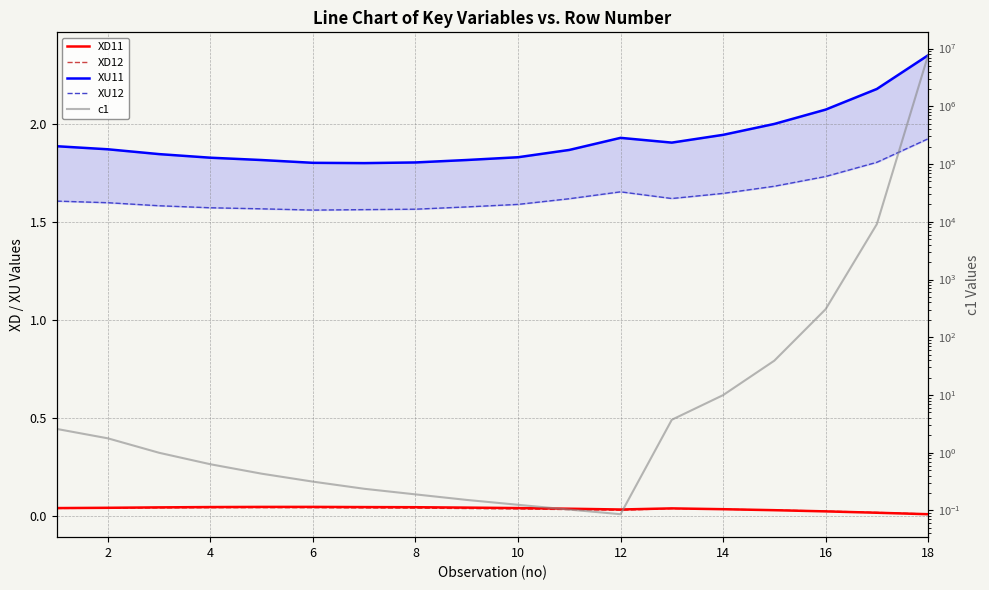

How many categories are shown in the chart?

18